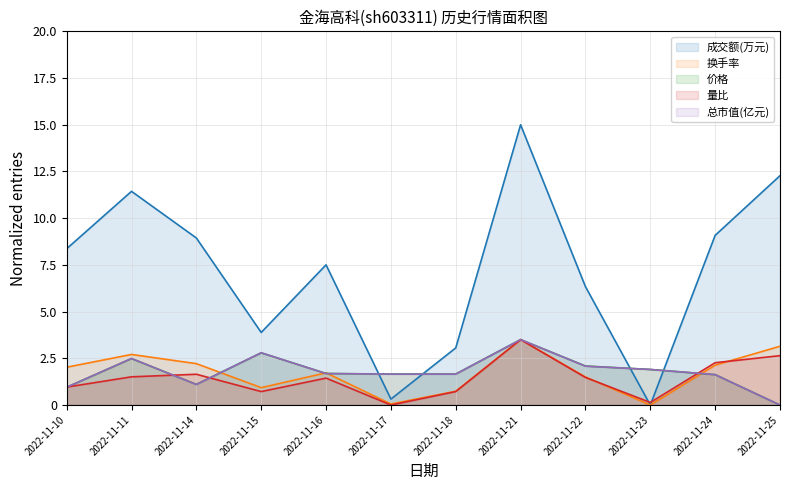

After their last crossing, which series has the higher values: 成交额(万元) or 总市值(亿元)?

成交额(万元)